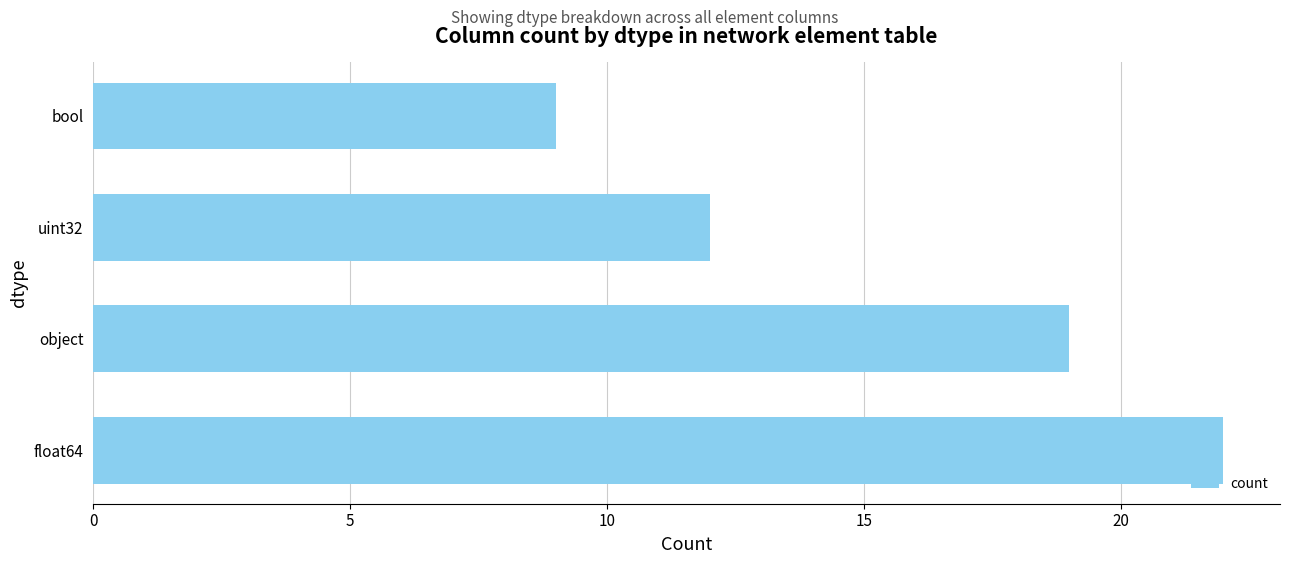

How many bars are there in total?

4